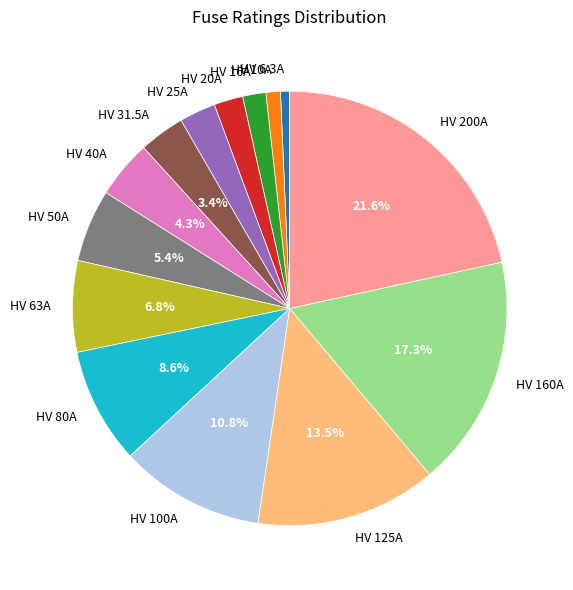

What is the ratio of the value at HV 200A to the value at HV 25A?

8.0